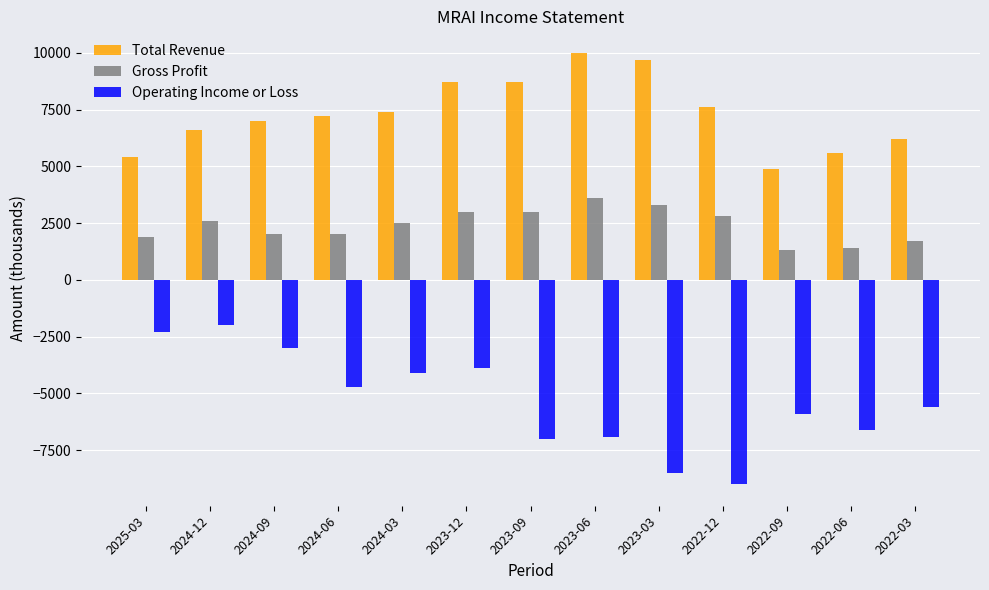

Rank the series by their maximum value, from highest to lowest.

Total Revenue, Gross Profit, Operating Income or Loss